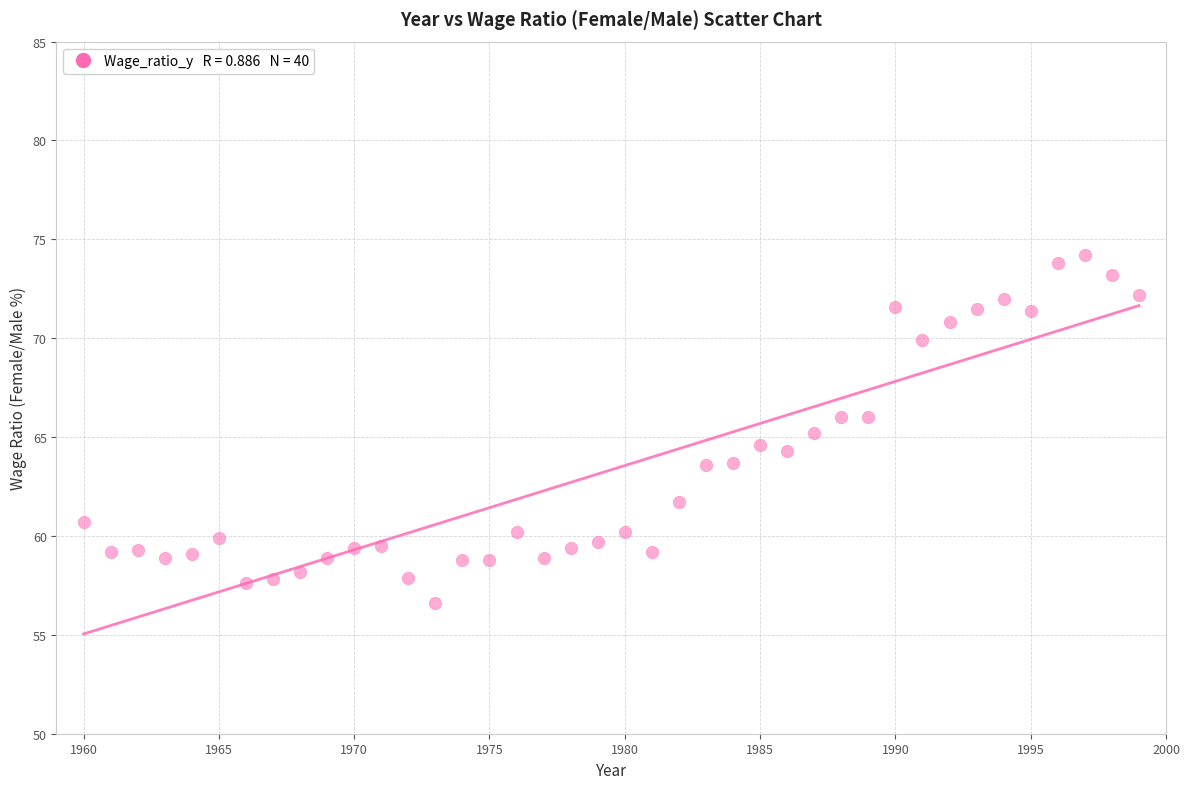

What is the range of Y values (max minus min)?

17.6